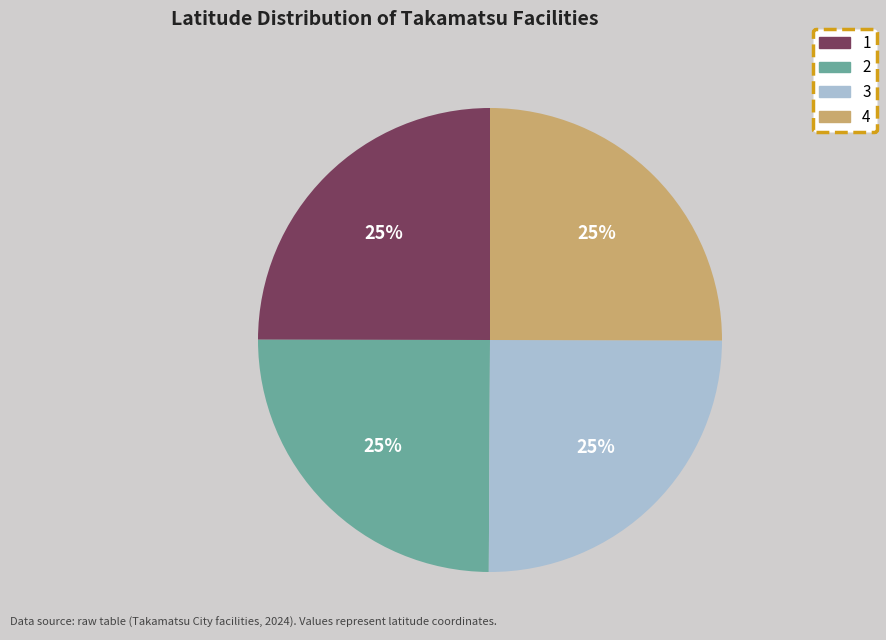

To the nearest percent, what is the combined percentage of 3 and 4?

50%